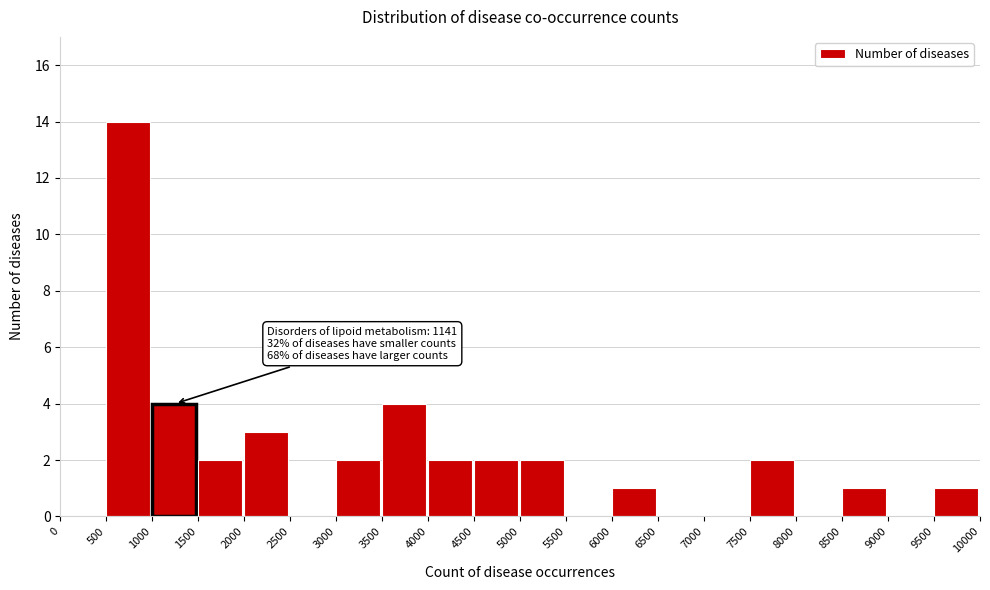

Which range on the x-axis has the tallest bar?

500 to 1000